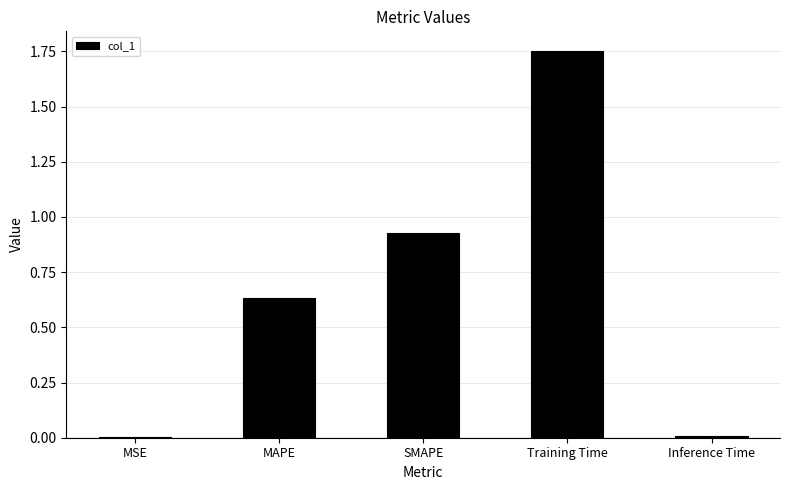

The value at Inference Time is 0.0. True or false?

True